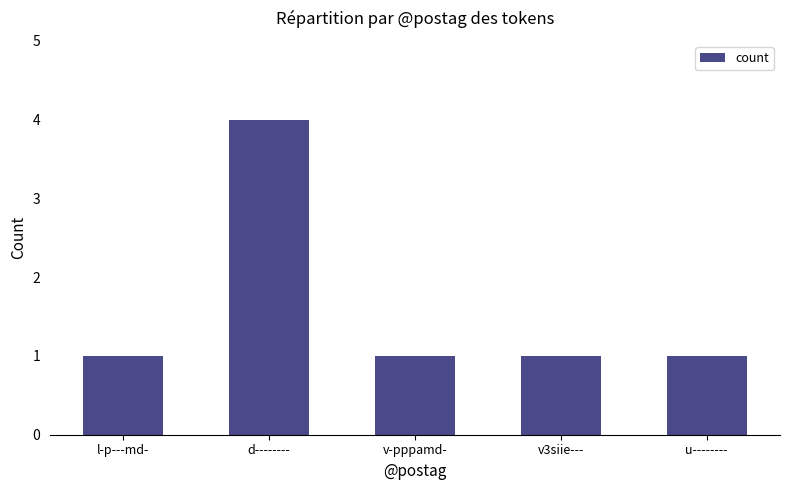

What is the difference between the values at d-------- and l-p---md-?

3